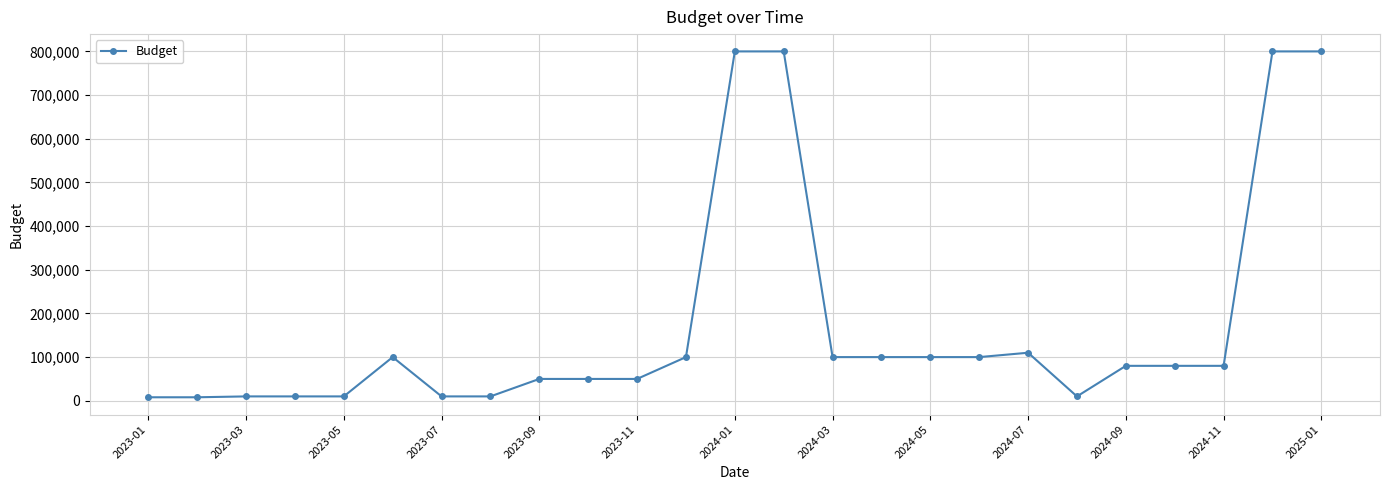

What is the sum of all values?

4376000